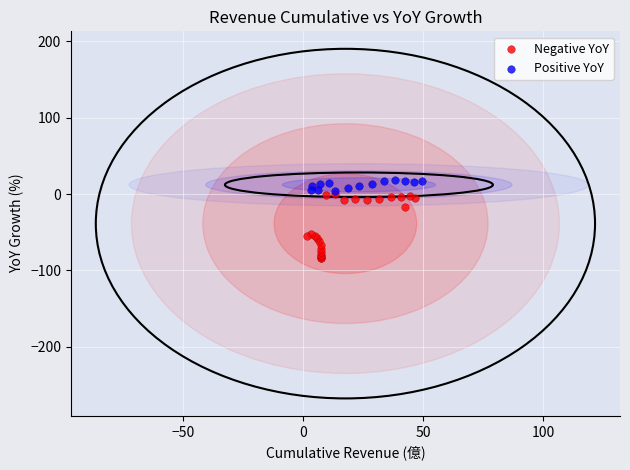

Which series has the widest spread of Y values?

Negative YoY